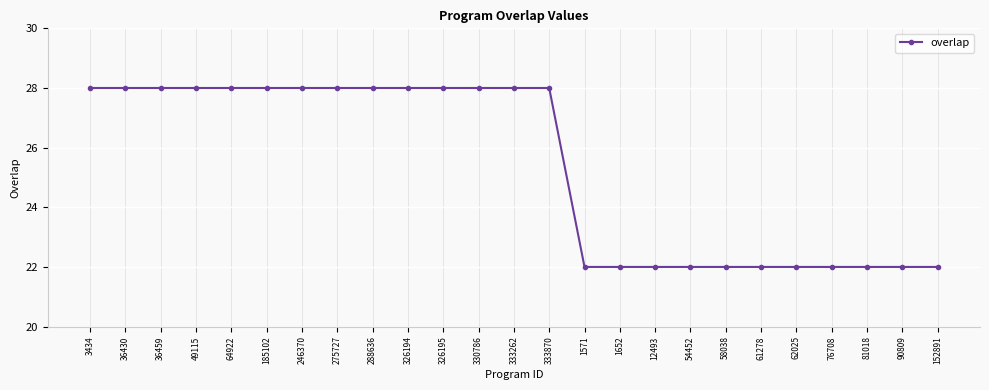

Approximately how many times larger is the value at 90809 compared to 62025?

1.0